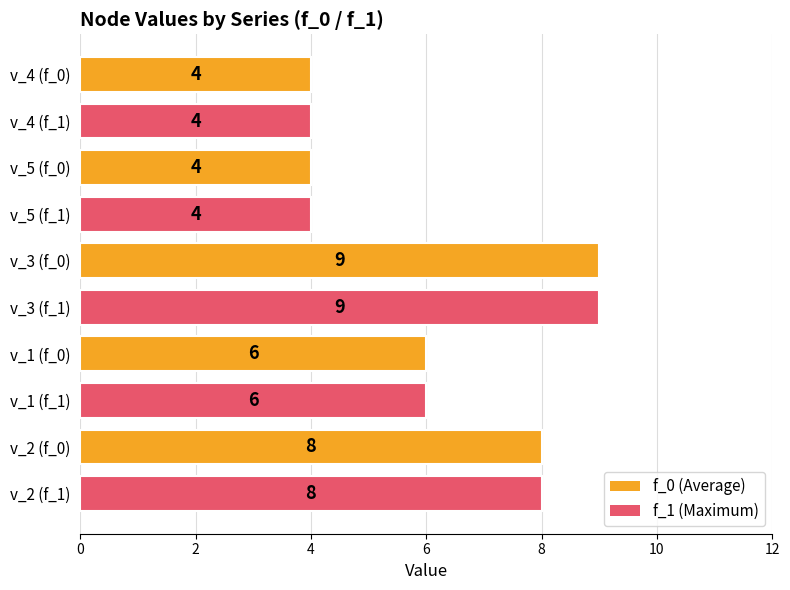

The chart shows a value of 2 at v_2 (f_1). True or false?

False